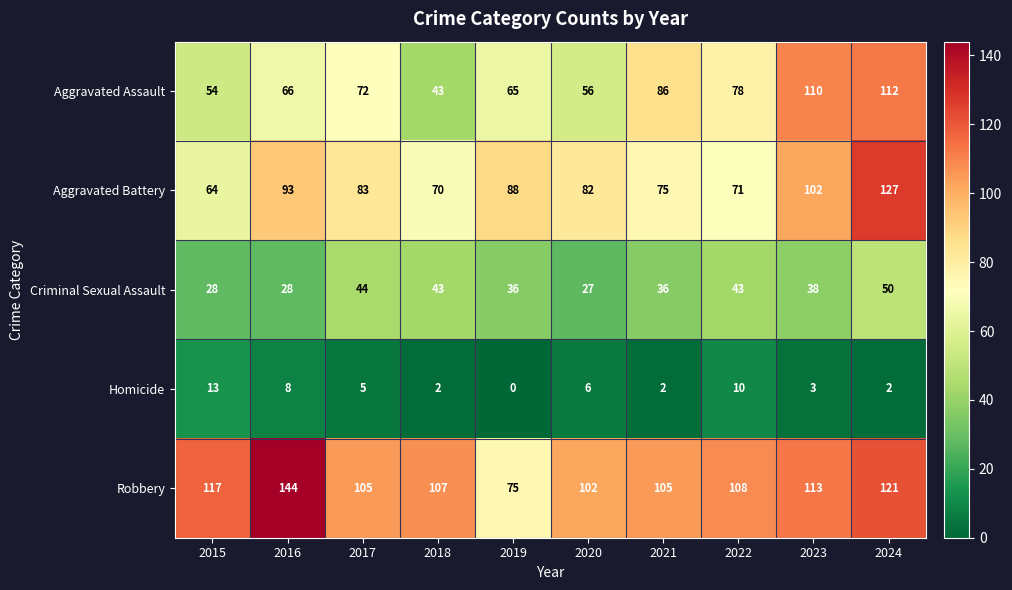

How many distinct data groups are displayed?

5